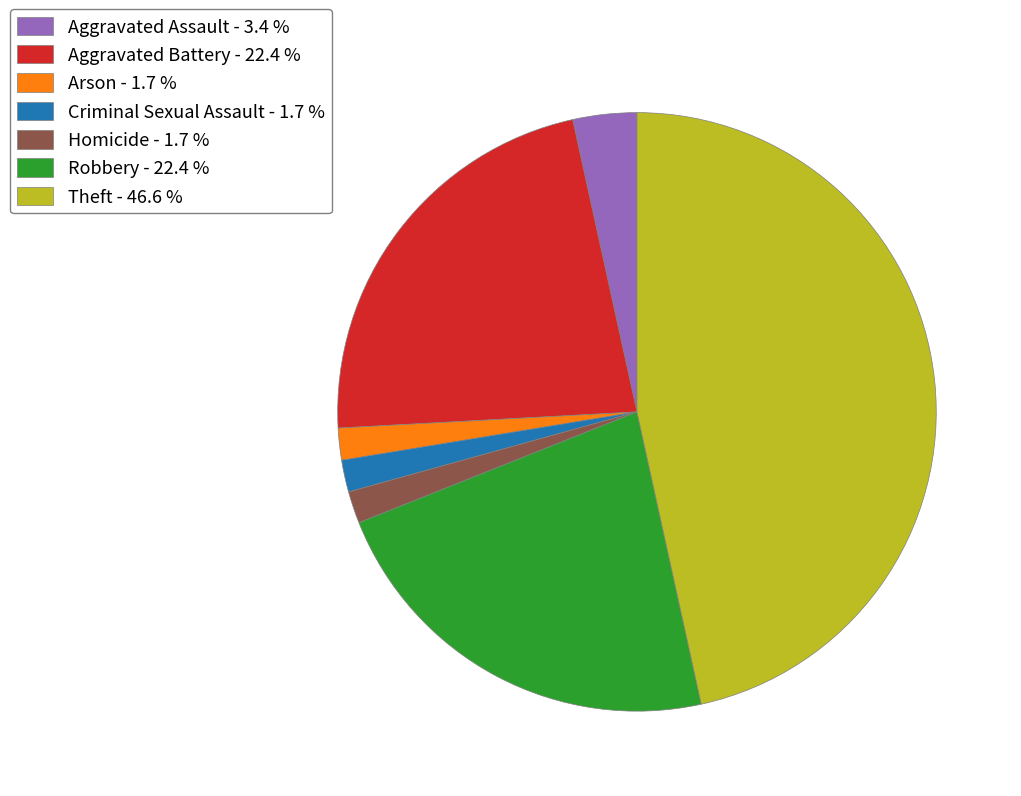

How many slices are in this pie chart?

7